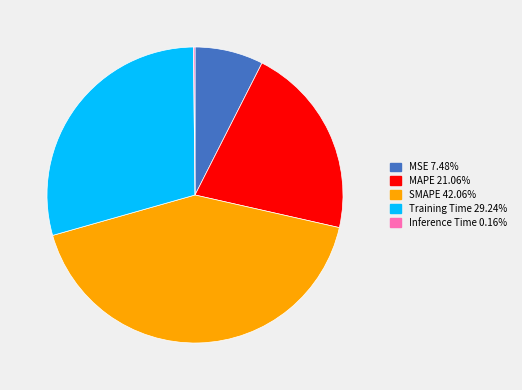

Between MAPE and SMAPE, which is larger?

SMAPE